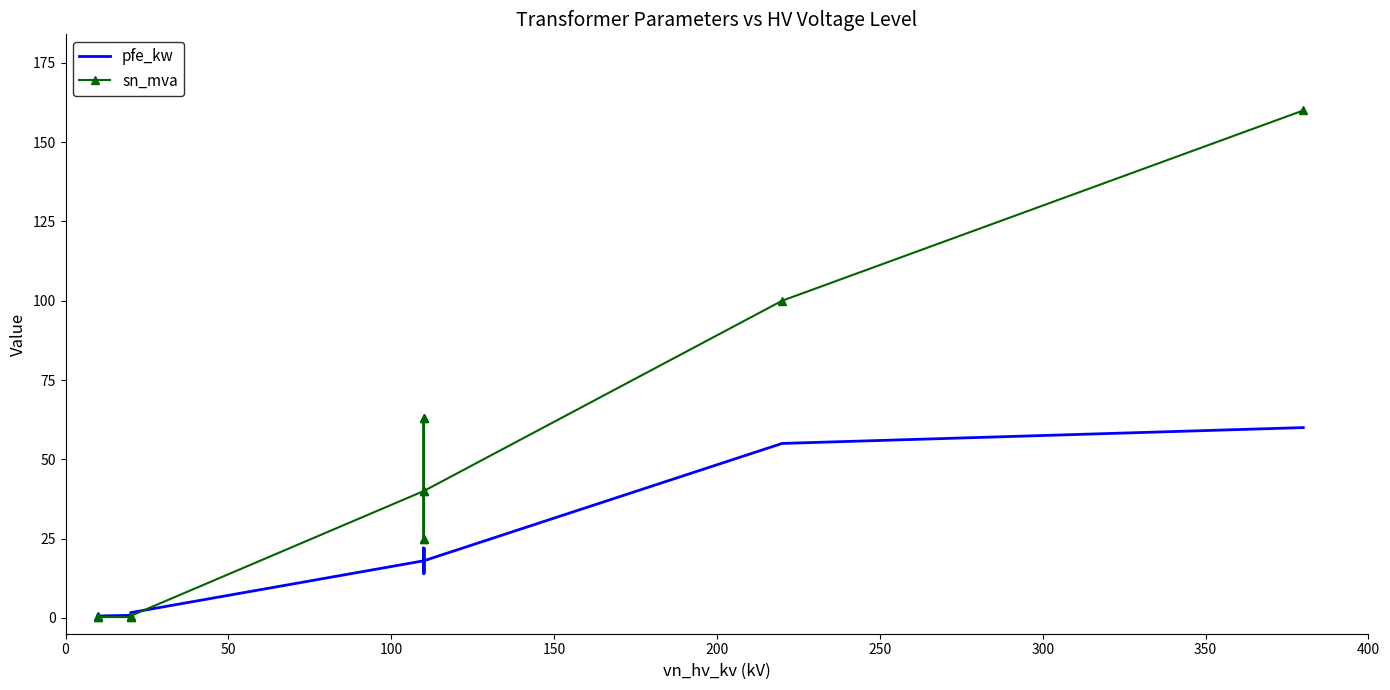

How many lines are shown in the chart?

2